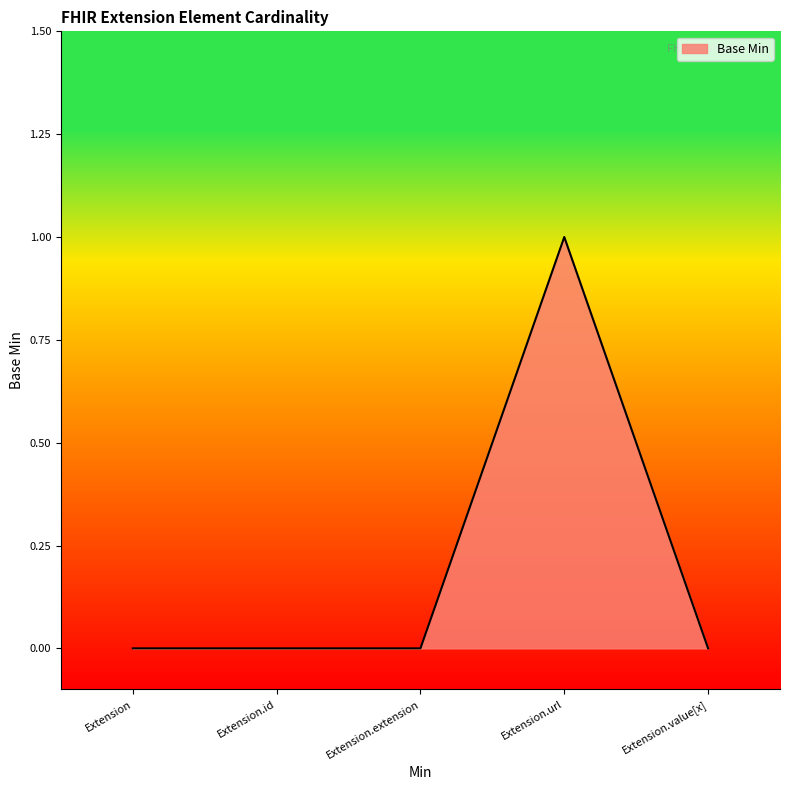

True or false: the data has more than 0 interior local peaks.

True